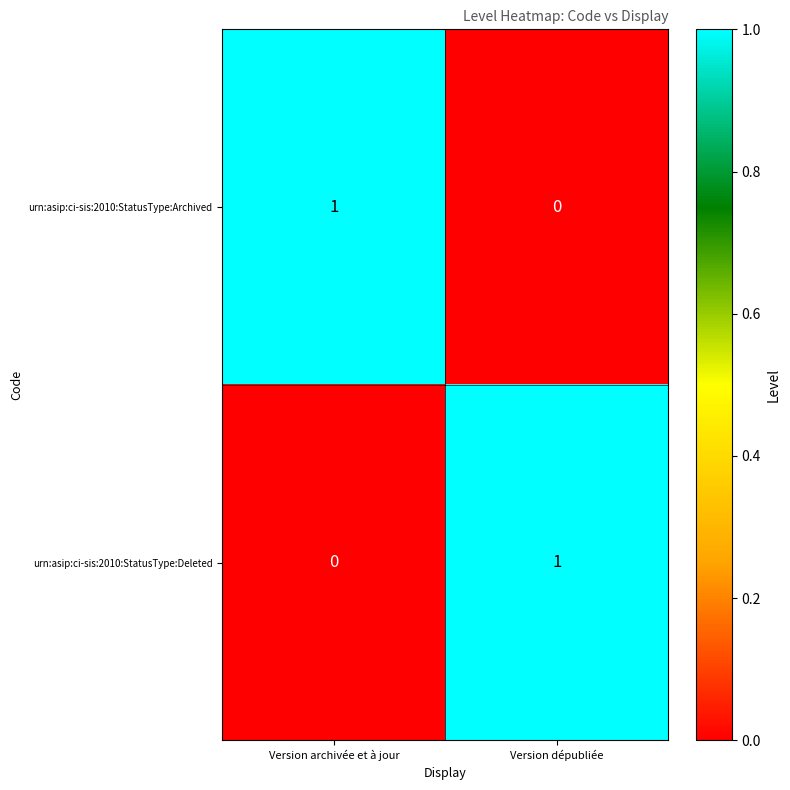

Count the number of data series in this chart.

2